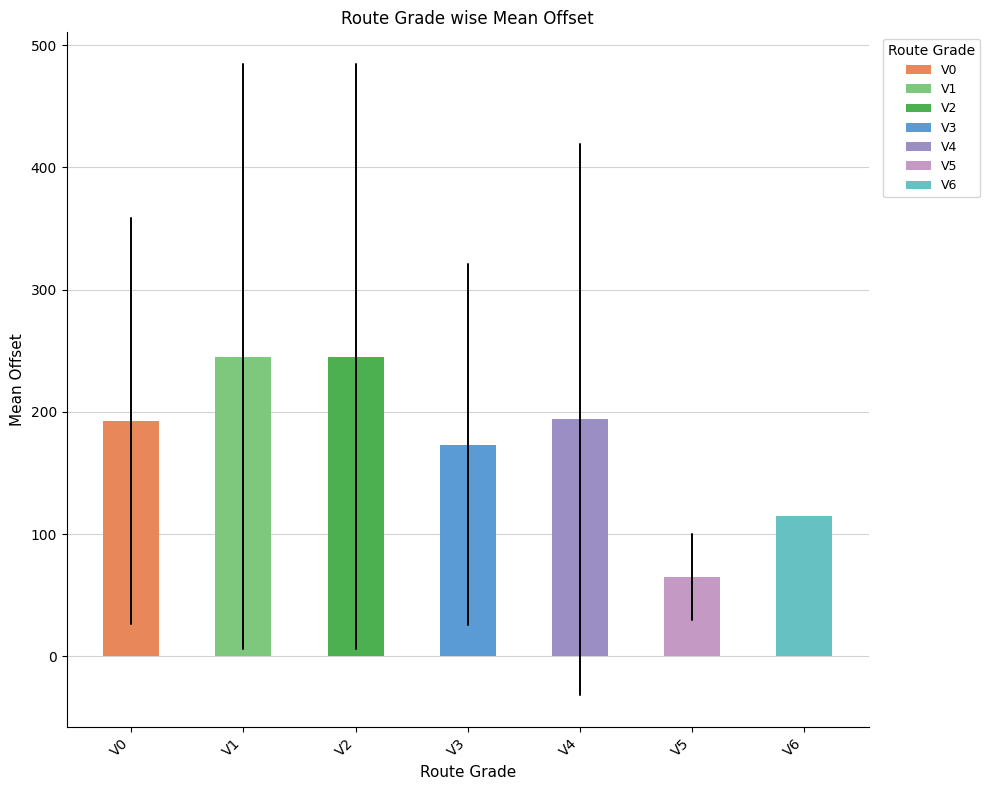

Are the bars horizontal?

No